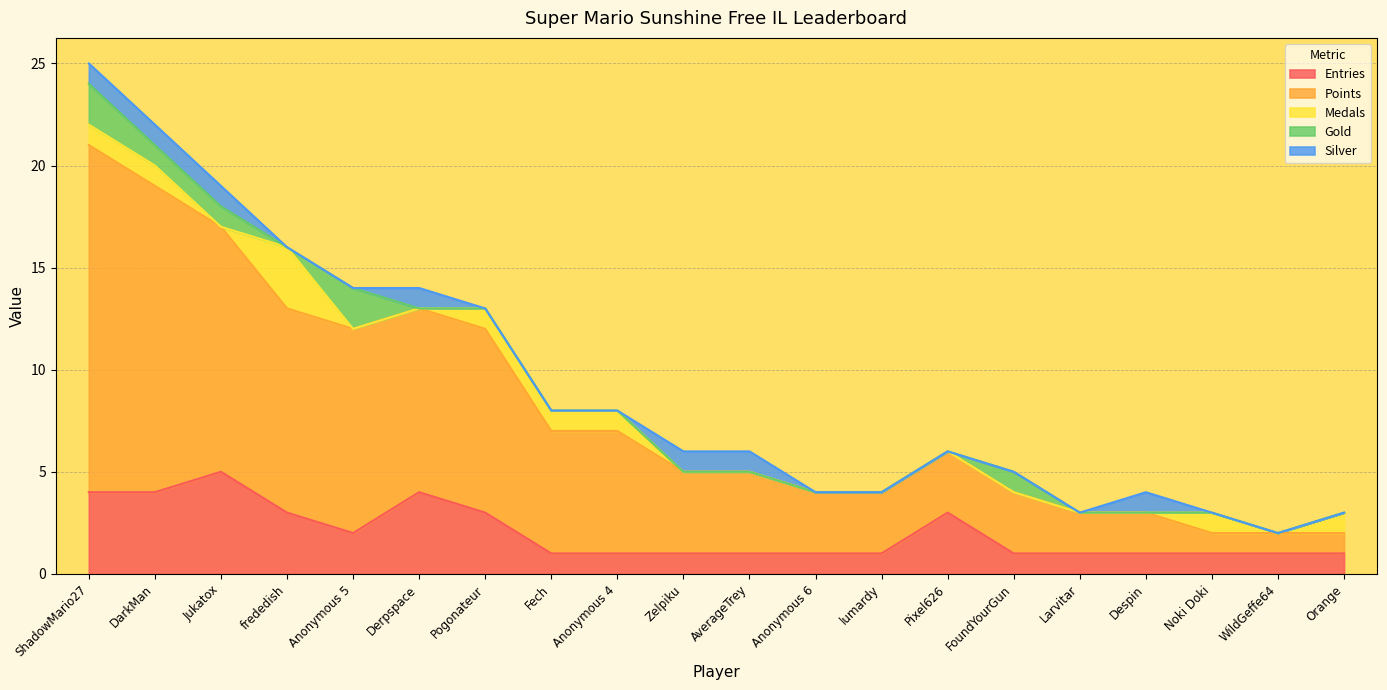

What is the difference between the maximum and minimum values in the Silver series?

1